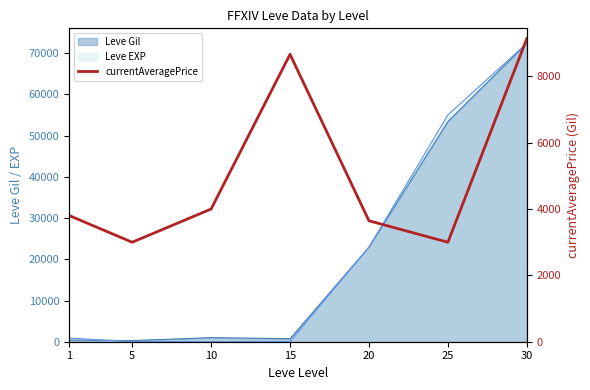

Which has a higher value, 30 or 20?

30